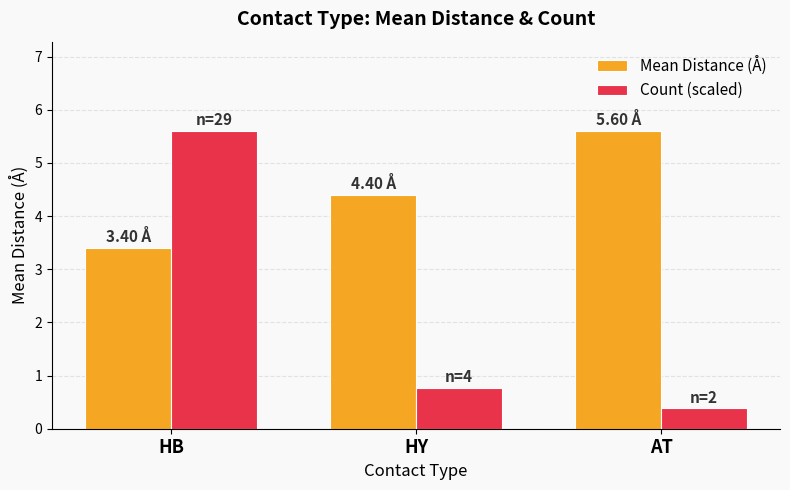

List the series in order of their overall mean, lowest first.

Count (scaled), Mean Distance (Å)